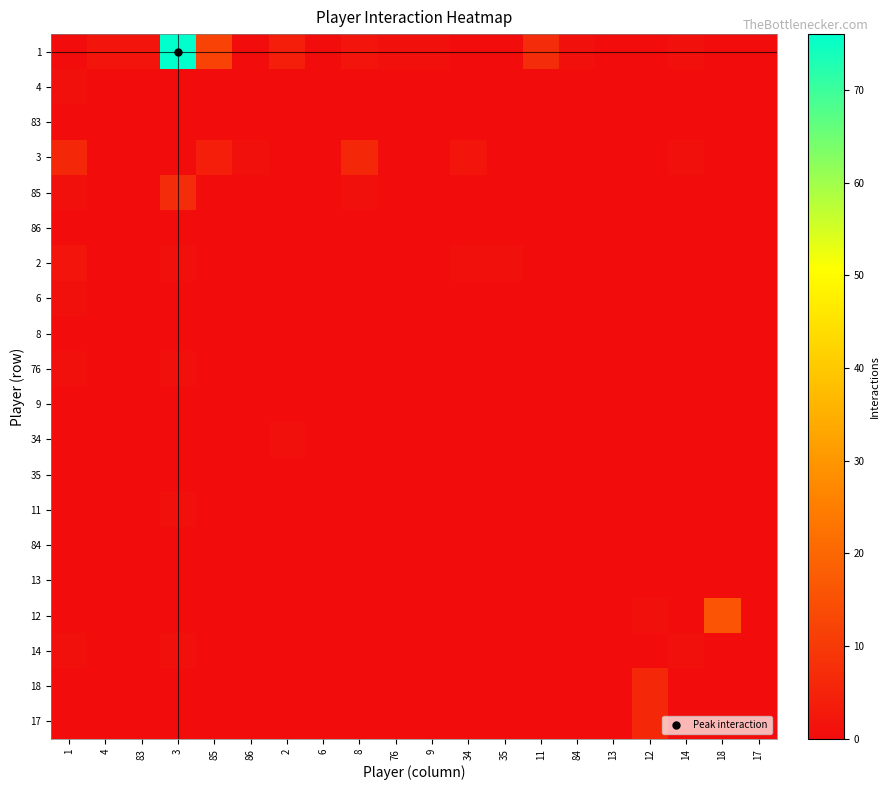

What is the total value across all series at 1?

13